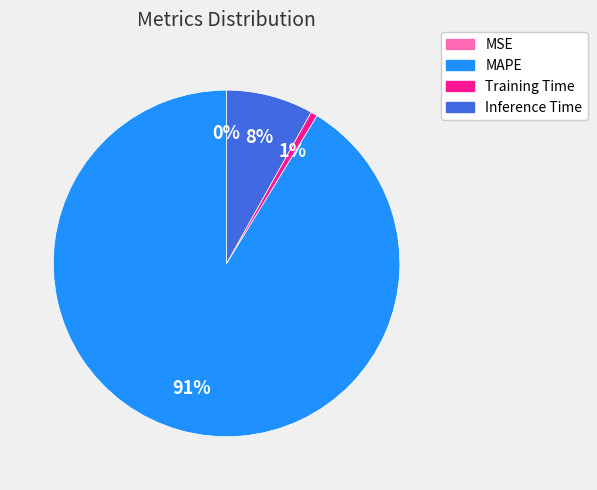

Which category has the biggest portion of the pie?

MAPE